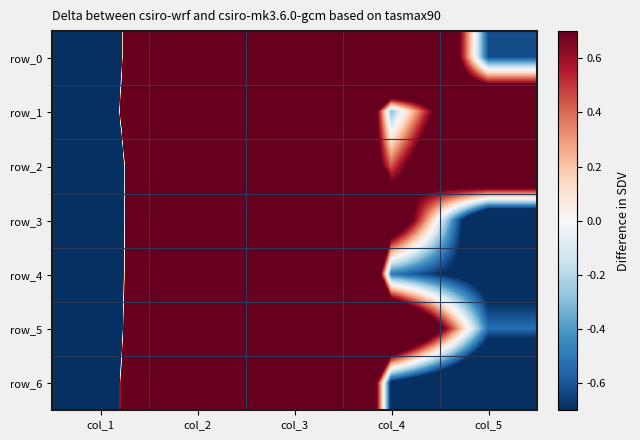

Between col_2 and col_5, which series saw the biggest shift?

row_0